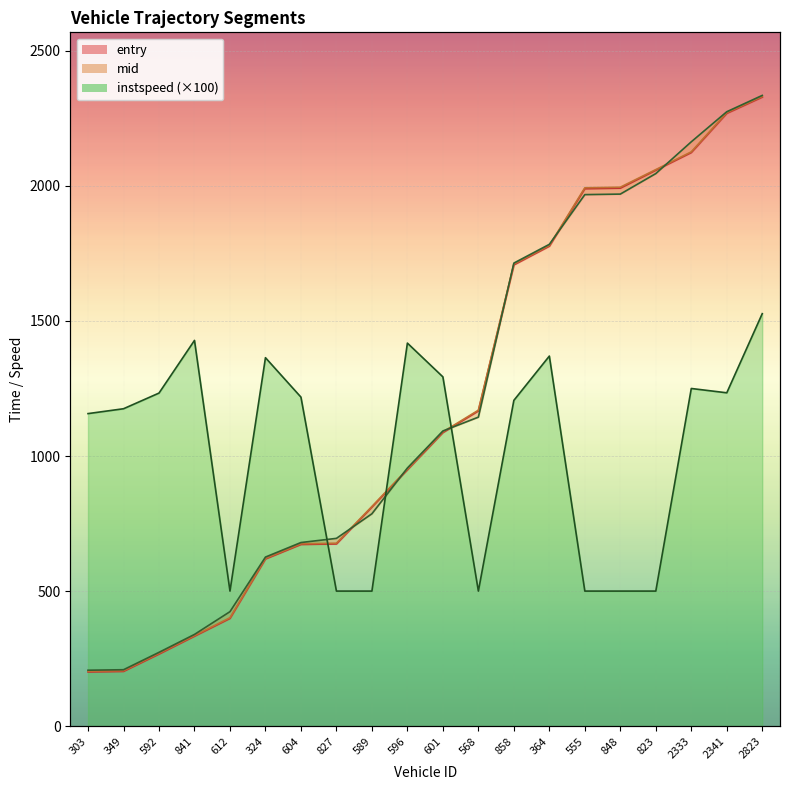

Which series changed the most between 601 and 2333?

exit